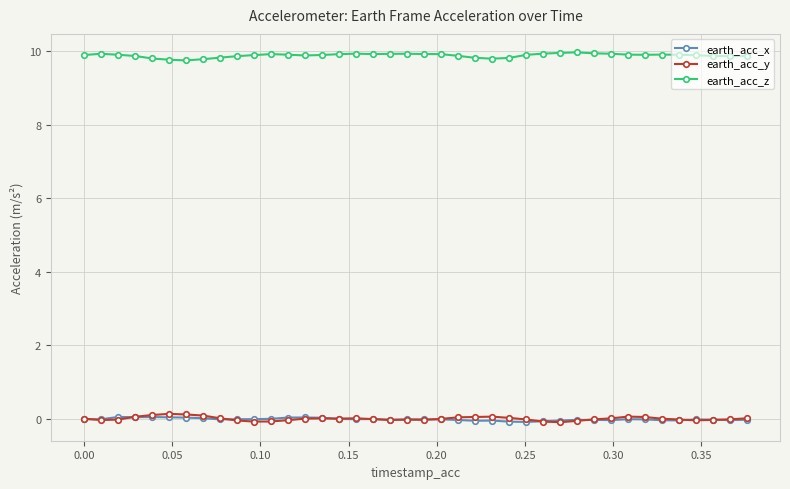

True or false: earth_acc_y and earth_acc_z intersect in this chart.

False